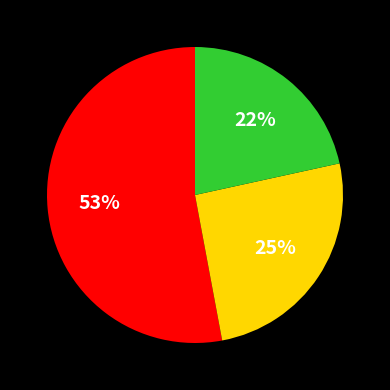

To the nearest percent, what is the difference between the largest and smallest slice percentages?

31%